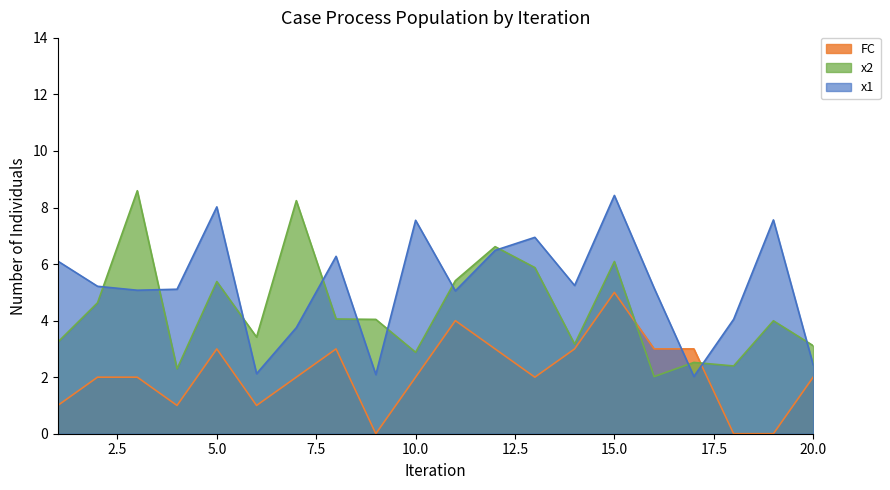

What are all the series names shown in the legend?

FC, x2, x1